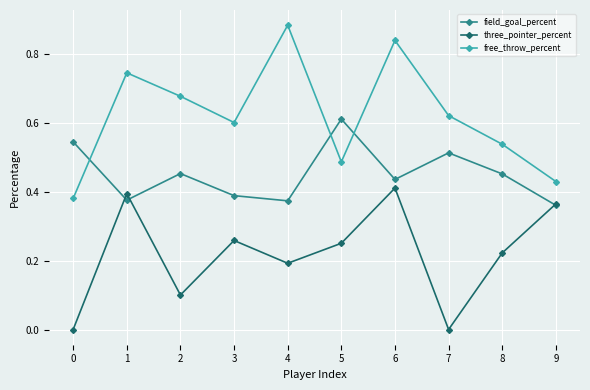

In free_throw_percent, how many points are higher than both neighbors (excluding endpoints)?

3